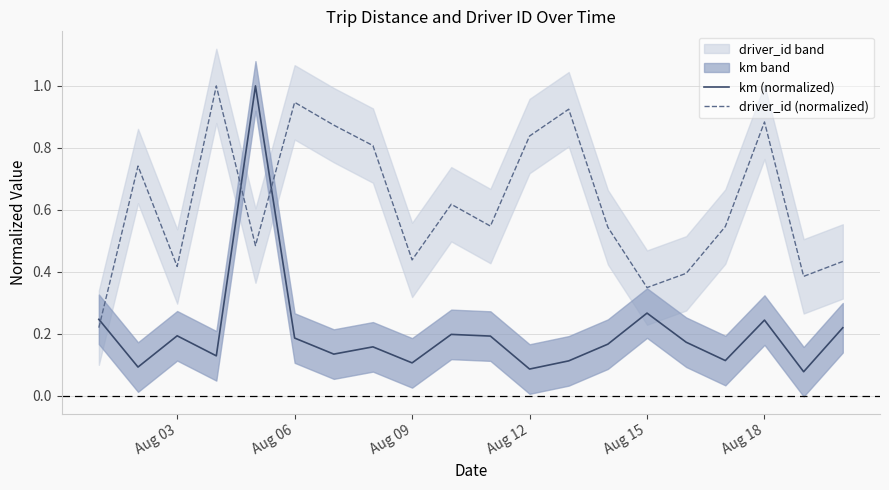

What is the highest value of the driver_id (normalized) series?

1.0